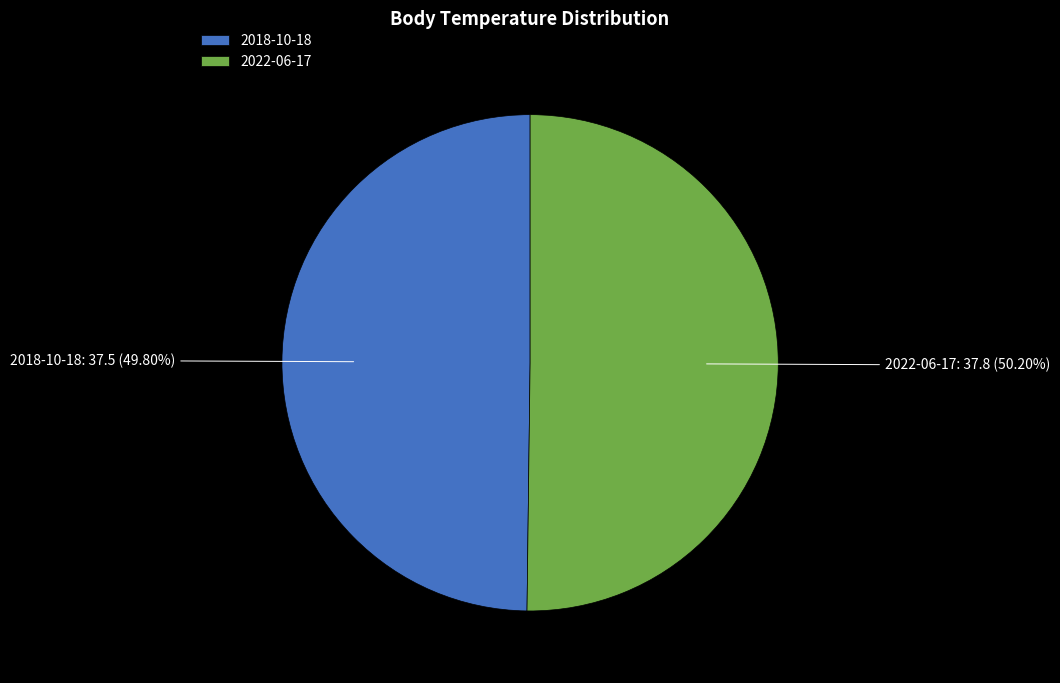

Do 2022-06-17: 37.8 (50.20%) and 2018-10-18: 37.5 (49.80%) together represent more than half of the pie?

Yes